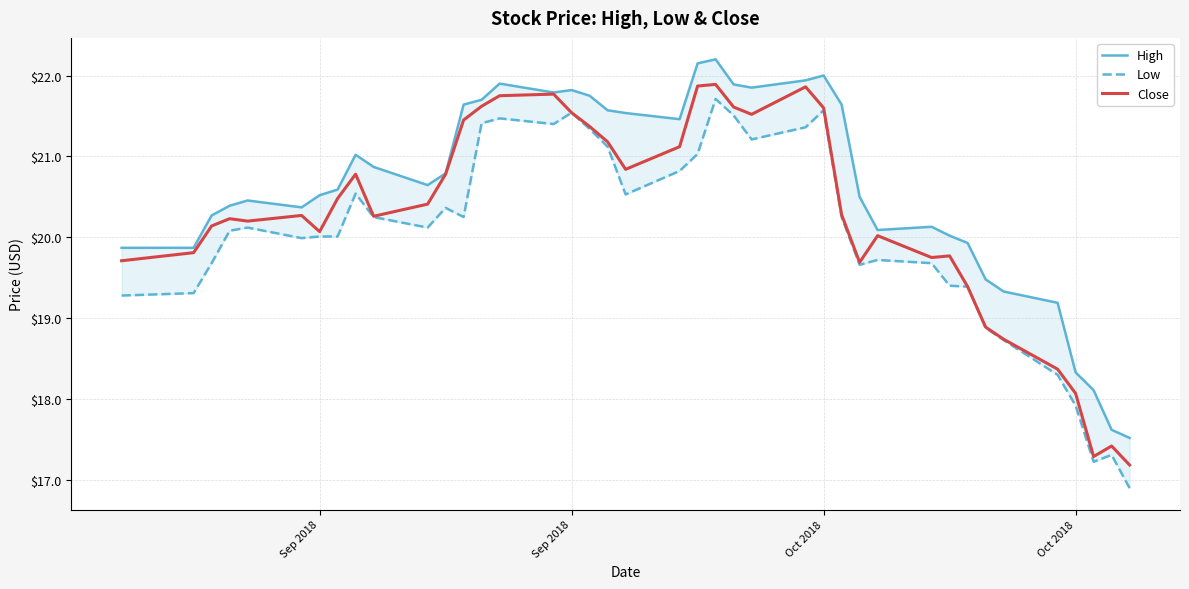

List the series in order of their peak value, lowest first.

Low, Close, High